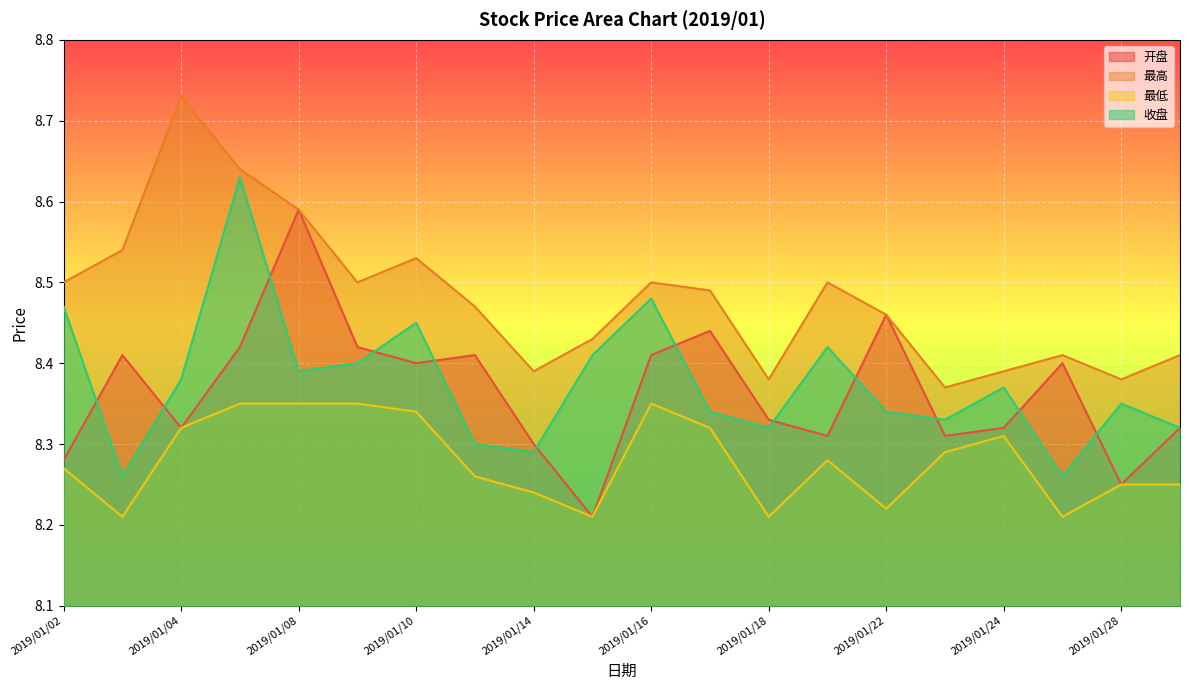

What is the value of the 最高 point at the 2nd from the left?

8.5